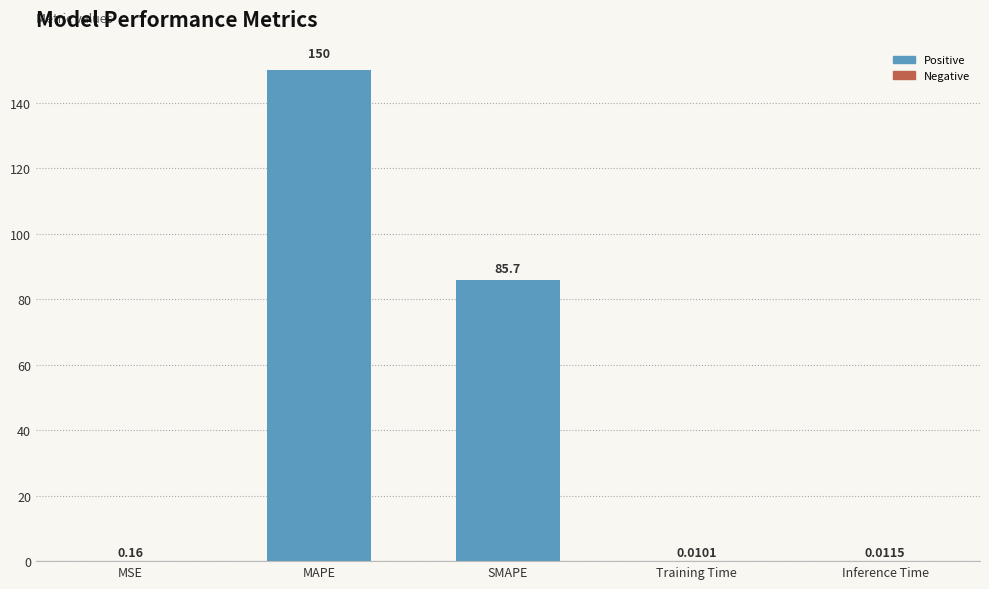

What is the sum of the values at SMAPE and Inference Time?

85.7